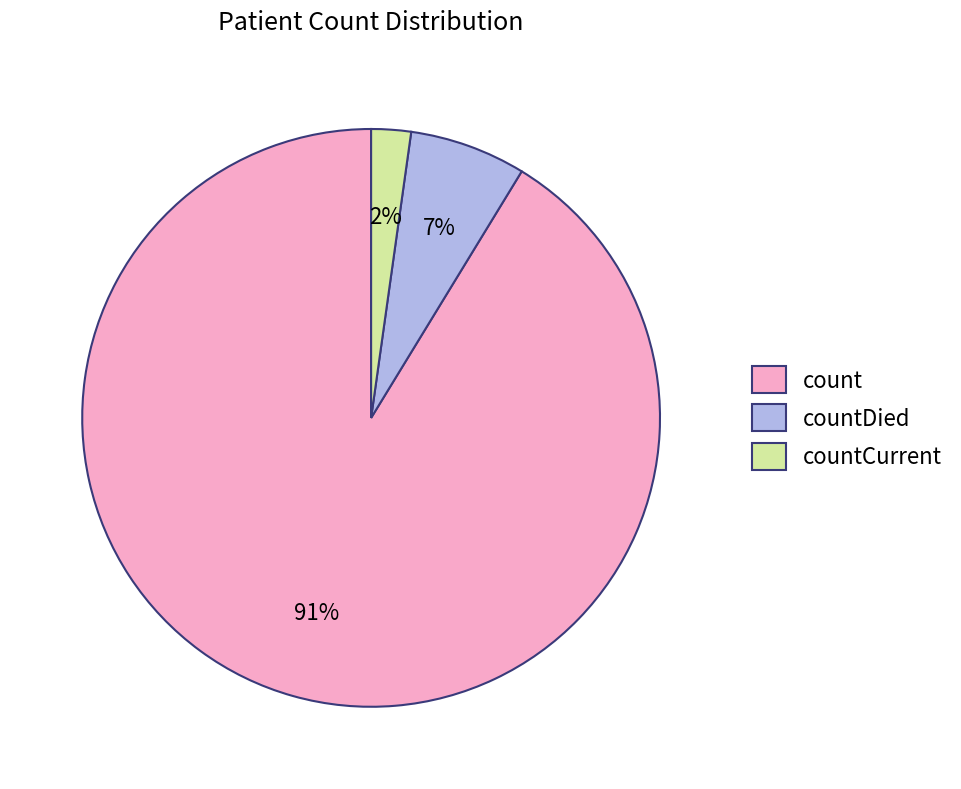

Is there any slice that represents more than half of the pie?

Yes